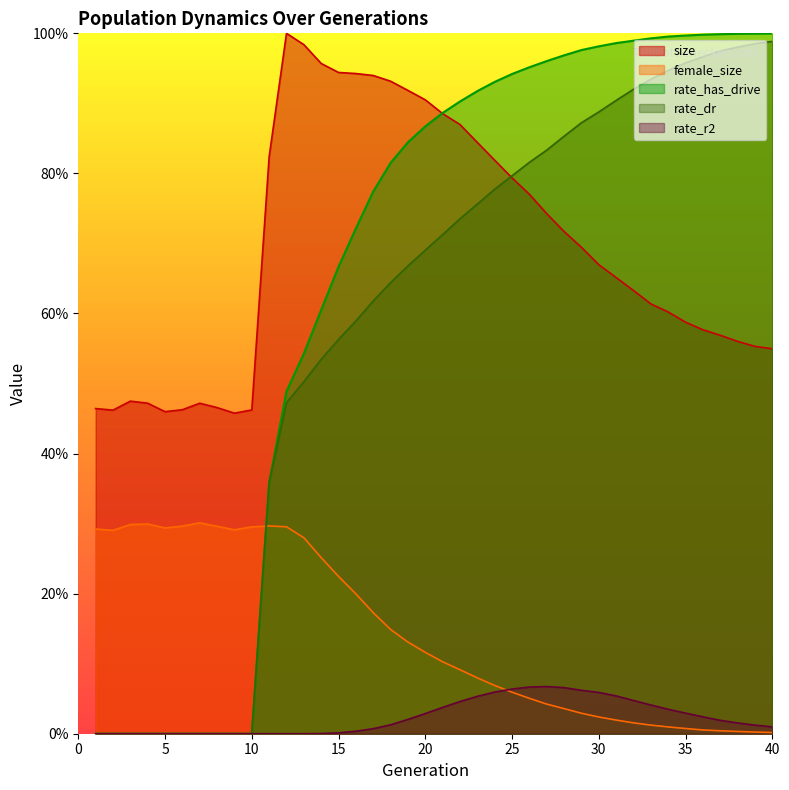

Which category has the highest value in the female_size series?

7